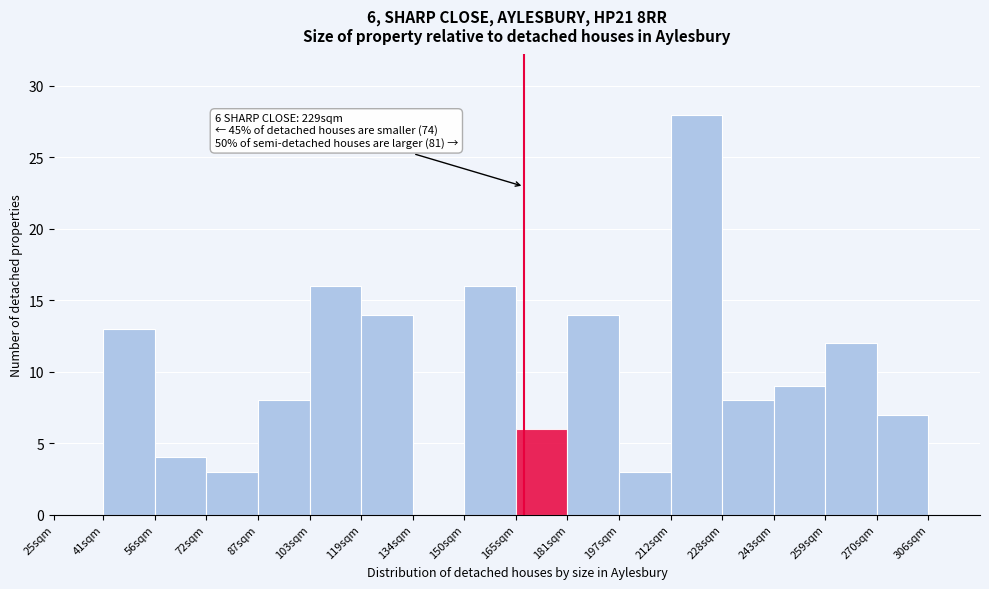

Reading right to left, list all the values displayed in this chart.

306sqm=0	270sqm=7	259sqm=12	243sqm=9	228sqm=8	212sqm=28	197sqm=3	181sqm=14	165sqm=6	150sqm=16	134sqm=0	119sqm=14	103sqm=16	87sqm=8	72sqm=3	56sqm=4	41sqm=13	25sqm=0